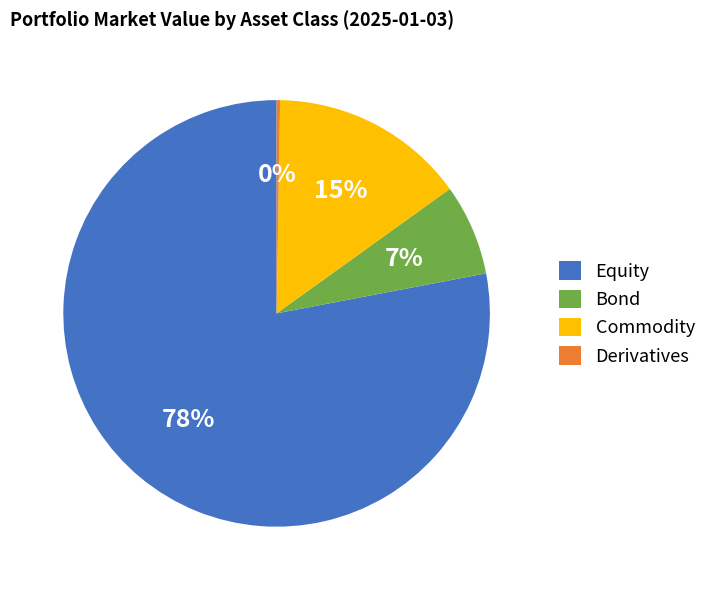

Is there a majority slice in this chart?

Yes